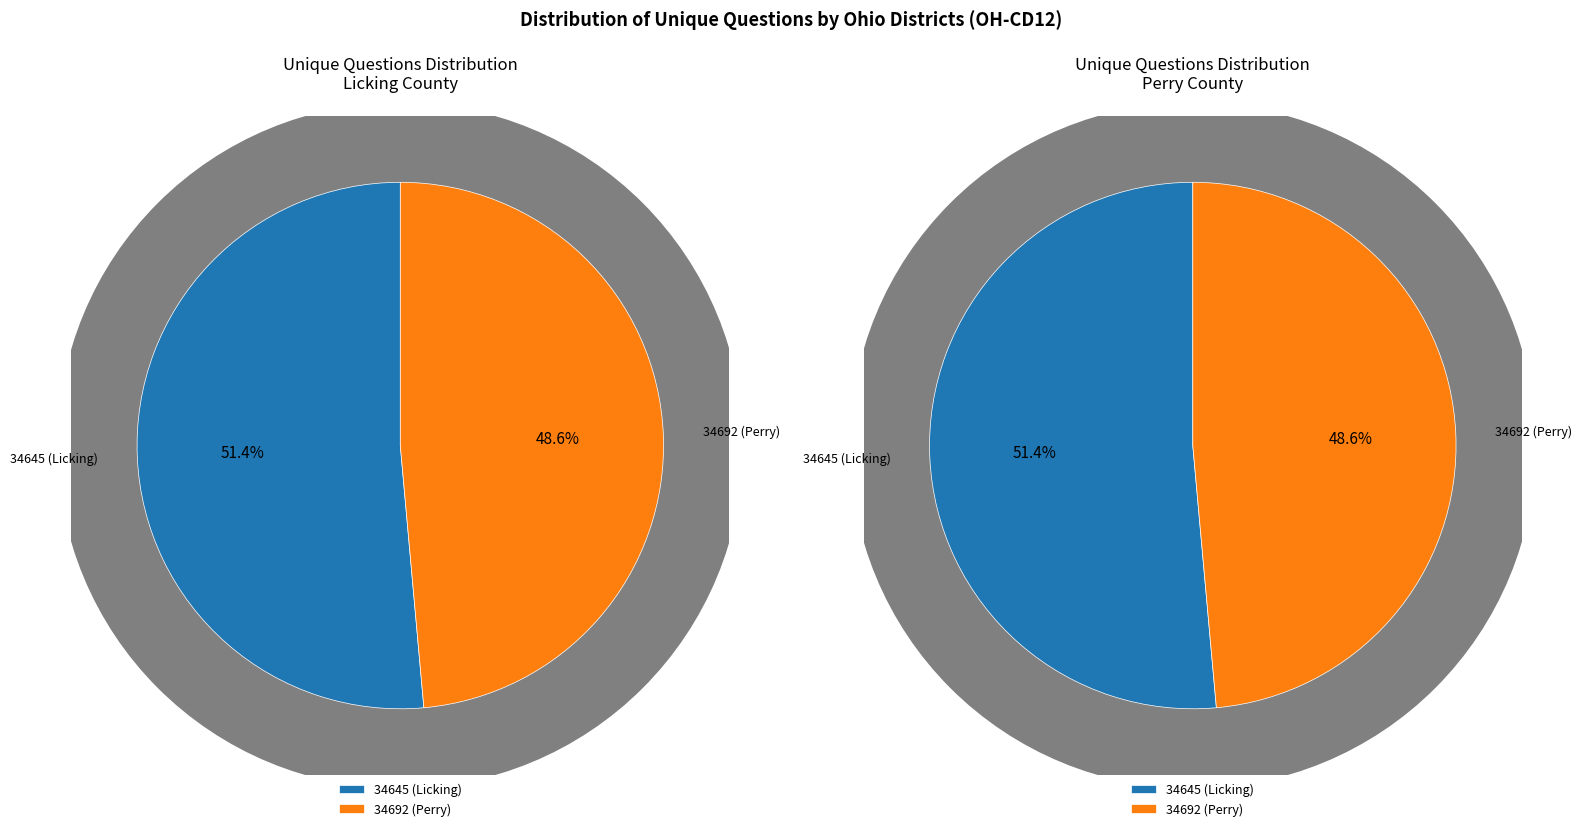

Which category has the biggest portion of the pie?

34645 (Licking)